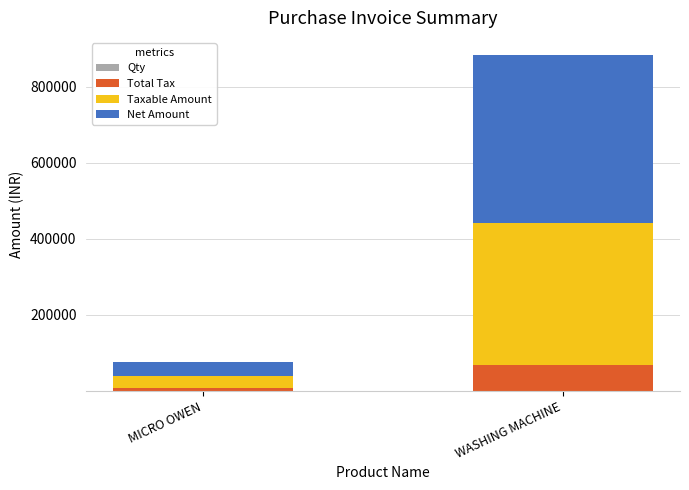

At which category is the sum across all series the highest?

WASHING MACHINE